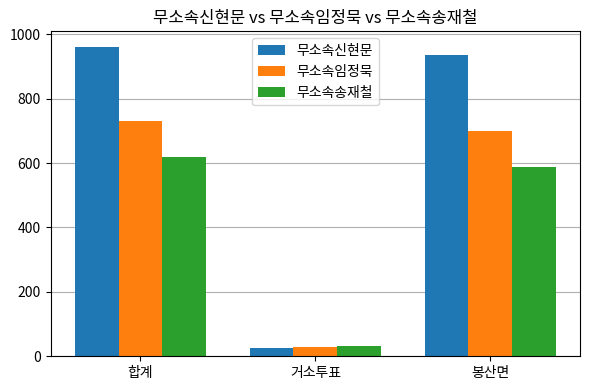

Which category has the lowest value in the 무소속신현문 series?

거소투표